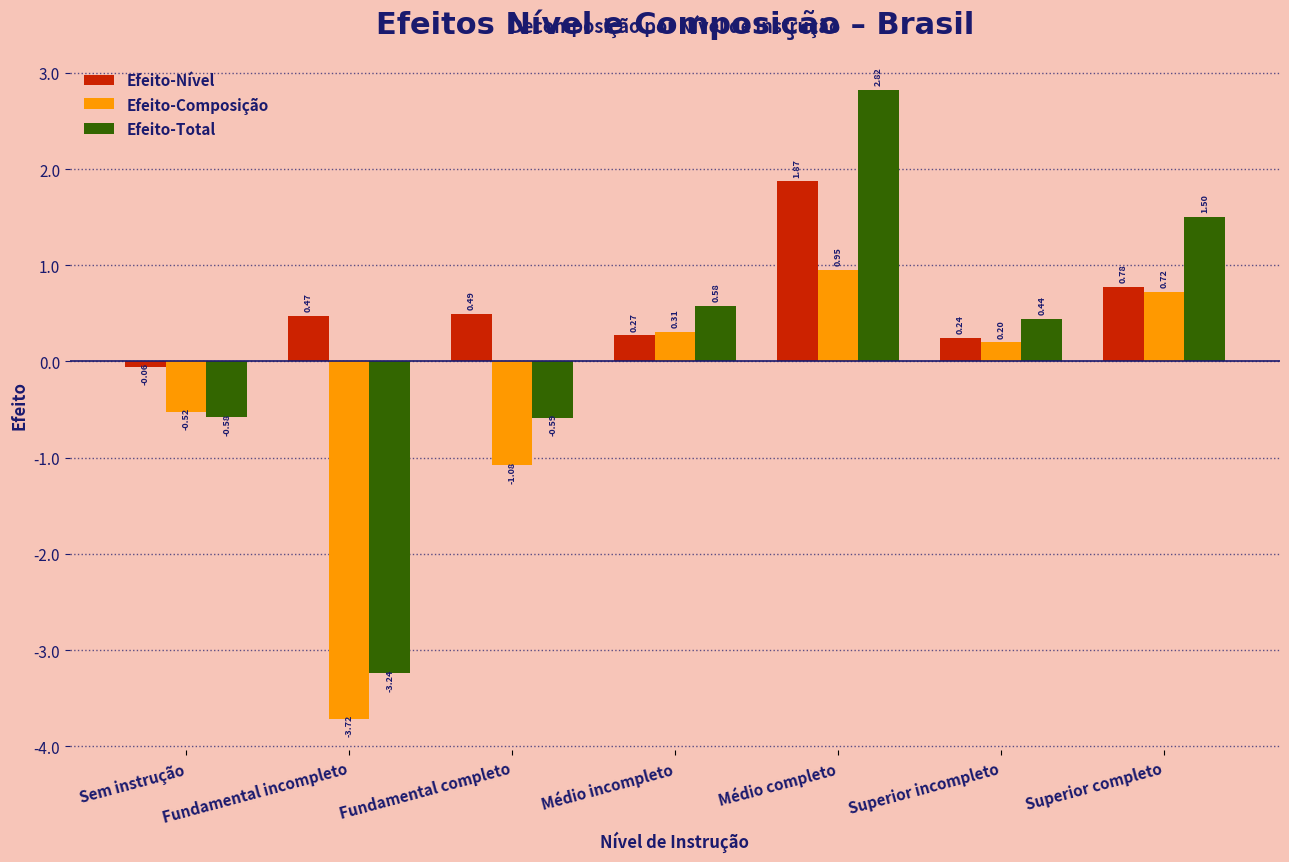

What is the sum of the Efeito-Composição values at Superior completo and Fundamental completo?

-0.4